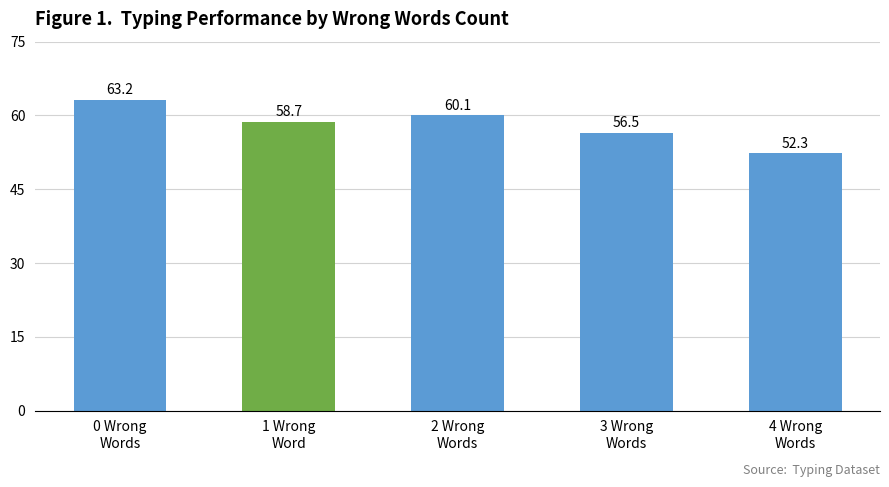

What is the sum of all values?

290.8